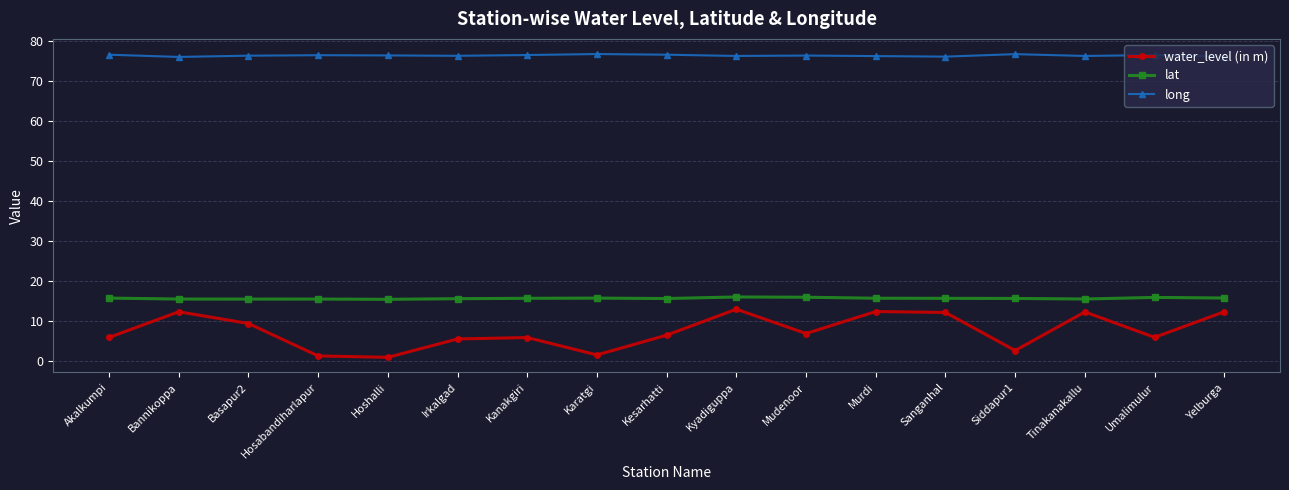

What is the total value across all series at Hosabandiharlapur?

92.9